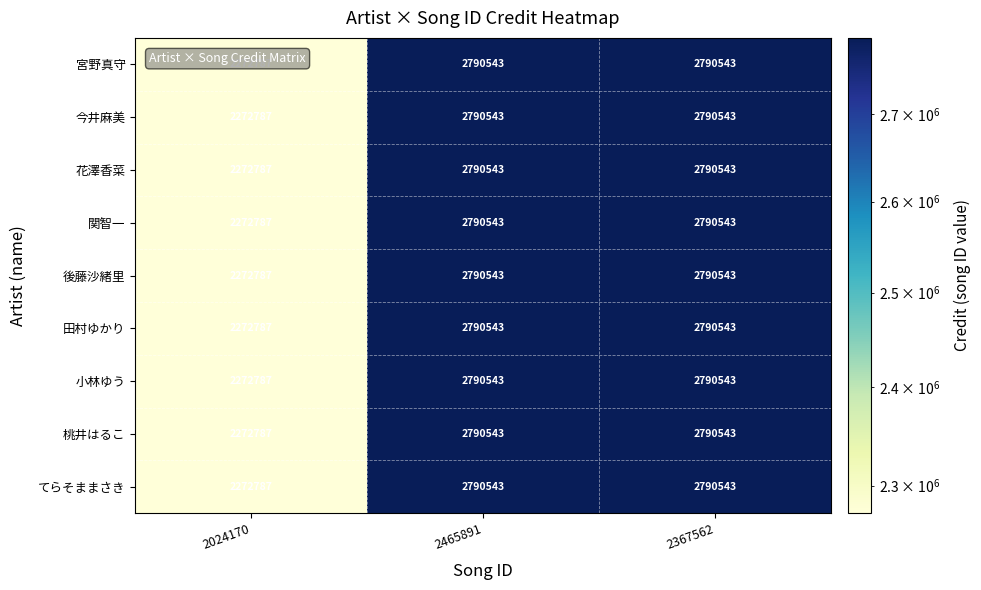

What is the total value across all series at 2367562?

25114887